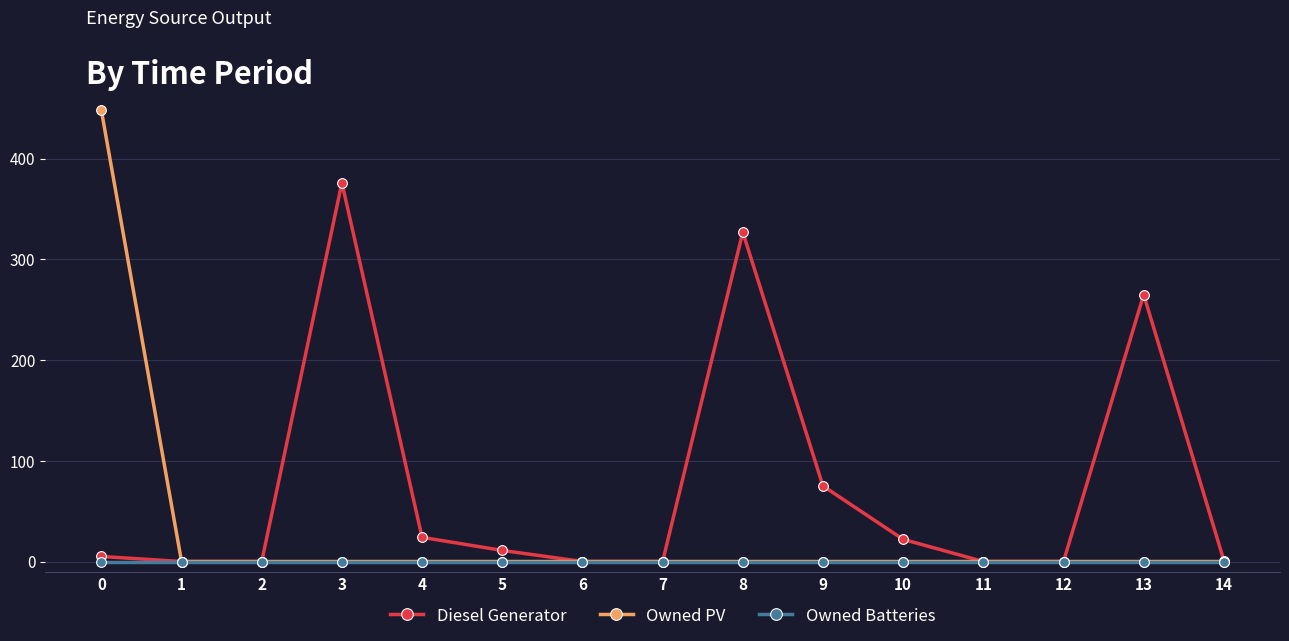

How many series are shown in this chart?

3